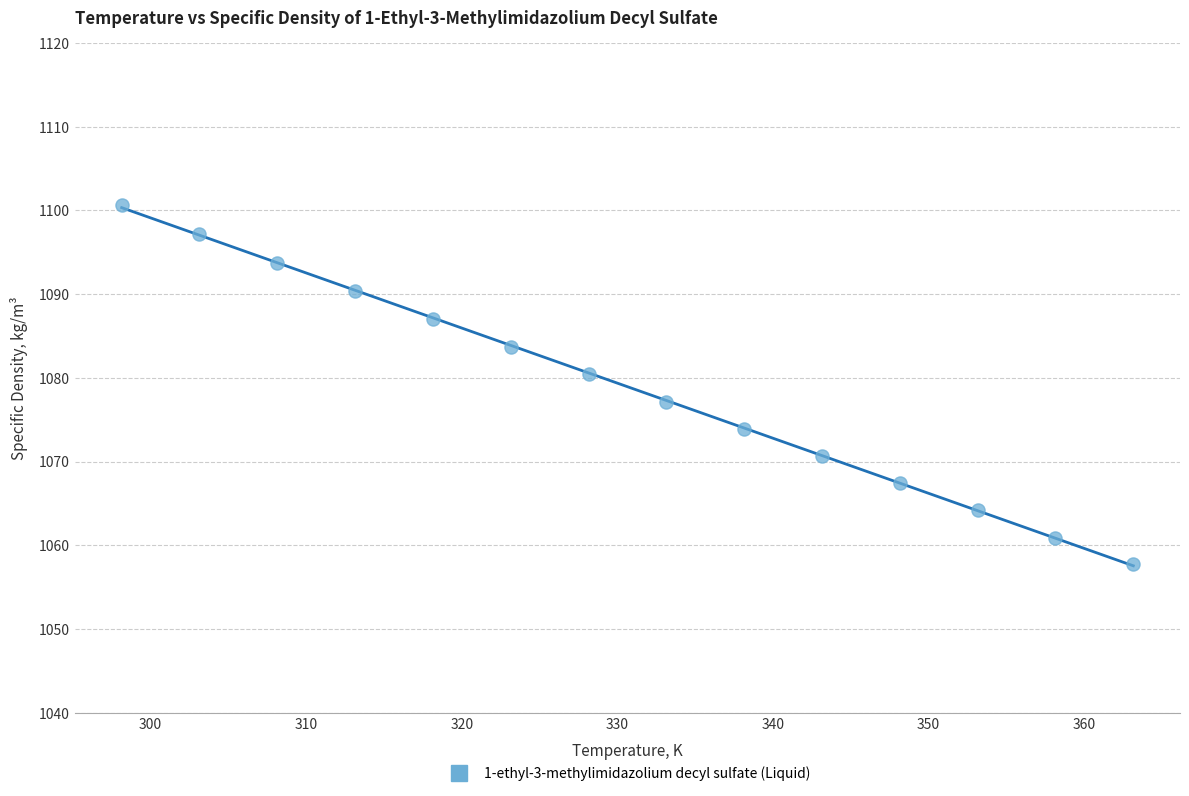

What is the range of X values (max minus min)?

65.0